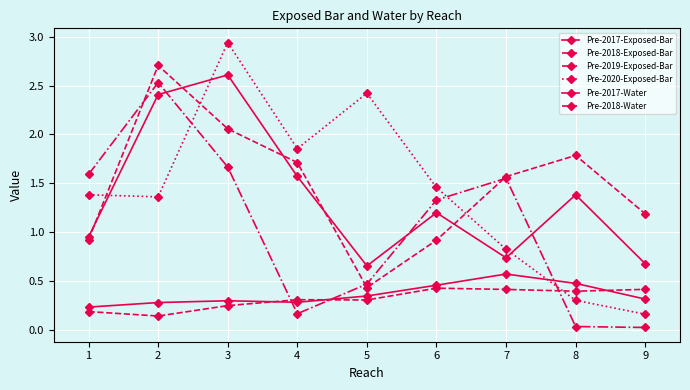

Is this an area chart (filled region under the line)?

No